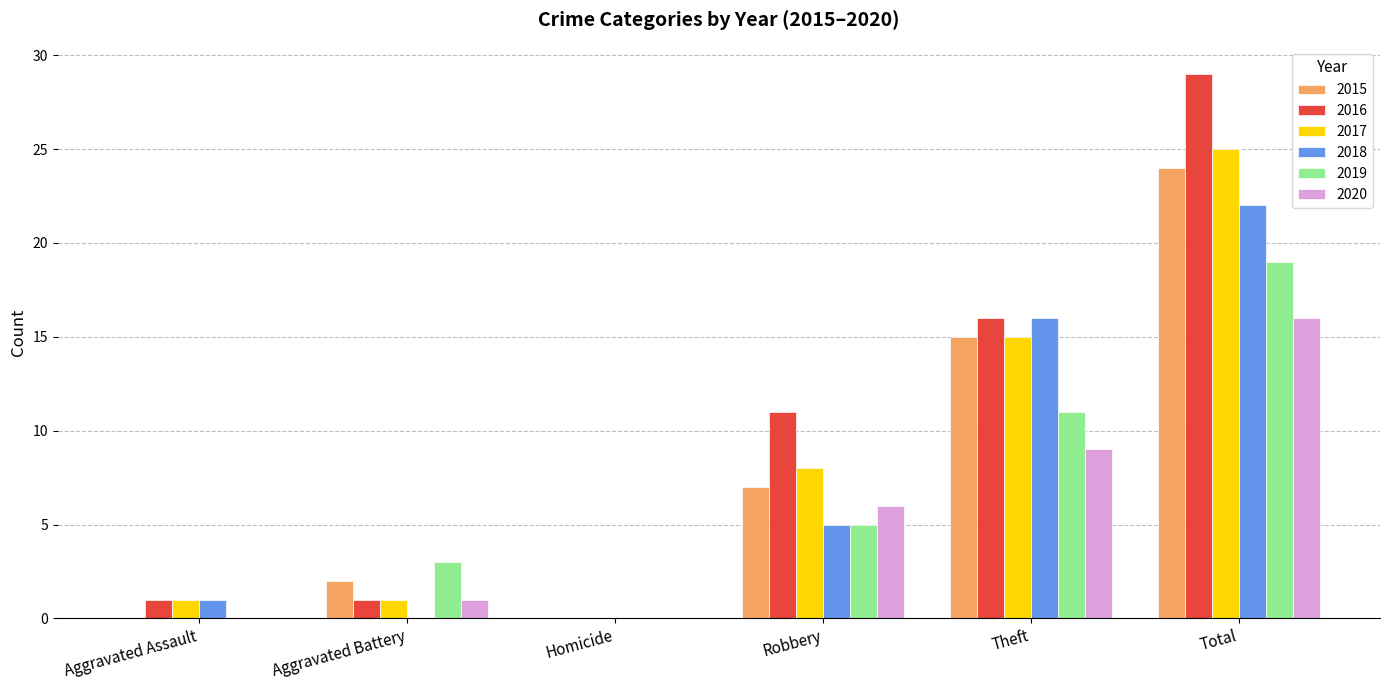

What is the approximate value of 2020 at Theft?

9